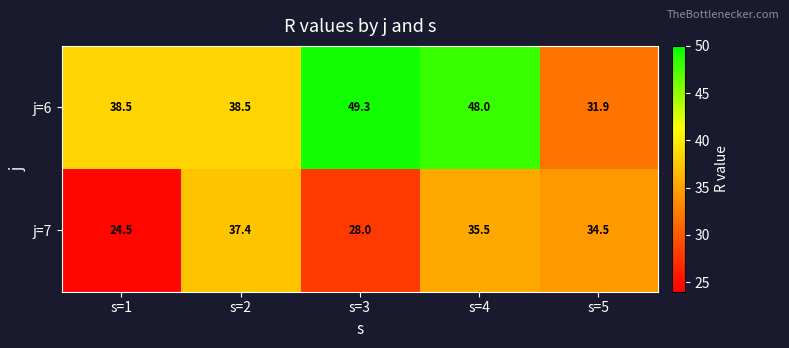

Reading right to left, extract all data points from this chart.

j=6: 31.9	48.0	49.3	38.5	38.5
j=7: 34.5	35.5	28.0	37.4	24.5